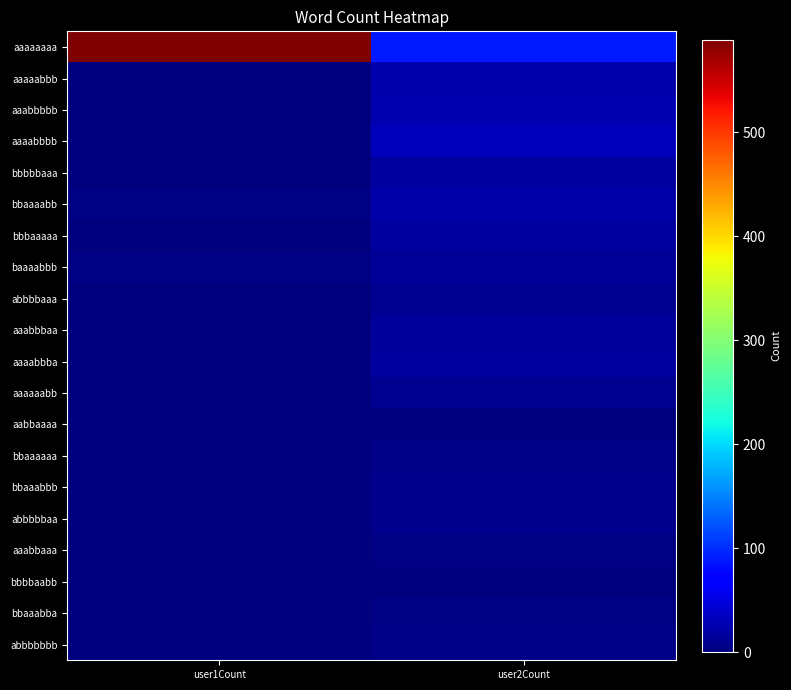

Reading left to right, what are all the values shown in this chart?

aaaaaaaa: user1Count=589	user2Count=88
aaaaabbb: user1Count=2	user2Count=25
aaabbbbb: user1Count=1	user2Count=26
aaaabbbb: user1Count=1	user2Count=32
bbbbbaaa: user1Count=1	user2Count=17
bbaaaabb: user1Count=3	user2Count=22
bbbaaaaa: user1Count=1	user2Count=17
baaaabbb: user1Count=4	user2Count=13
abbbbaaa: user1Count=2	user2Count=11
aaabbbaa: user1Count=1	user2Count=14
aaaabbba: user1Count=0	user2Count=17
aaaaaabb: user1Count=1	user2Count=11
aabbaaaa: user1Count=2	user2Count=0
bbaaaaaa: user1Count=2	user2Count=6
bbaaabbb: user1Count=2	user2Count=8
abbbbbaa: user1Count=2	user2Count=8
aaabbaaa: user1Count=2	user2Count=4
bbbbaabb: user1Count=2	user2Count=2
bbaaabba: user1Count=2	user2Count=3
abbbbbbb: user1Count=1	user2Count=5